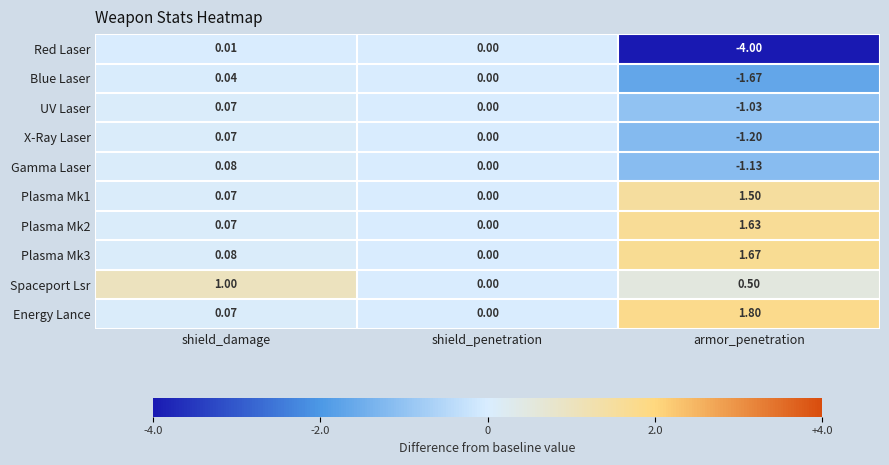

Which series has the widest spread of values?

Red Laser